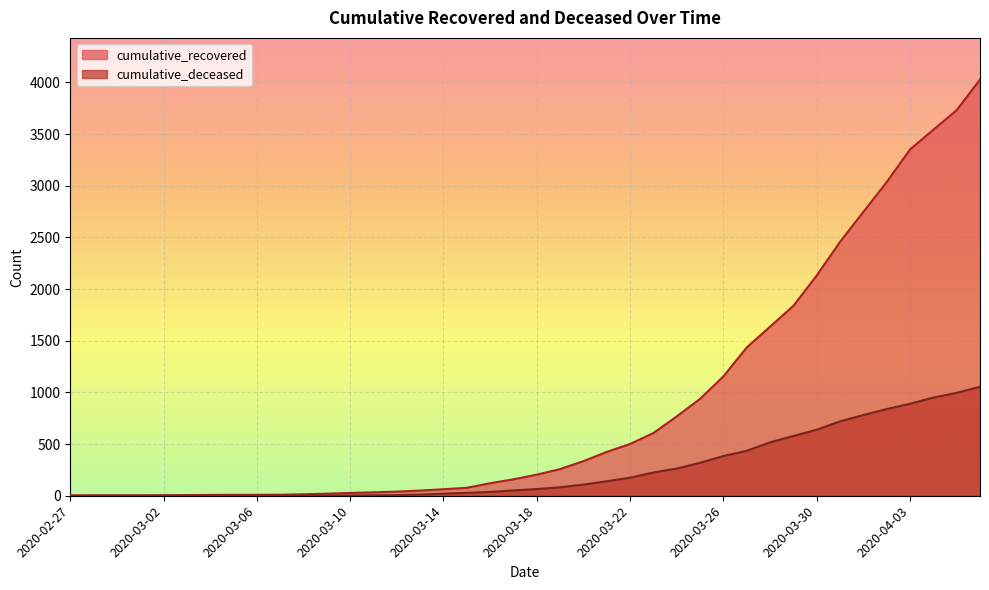

What is the sum of the cumulative_recovered values at 2020-04-01 and 2020-03-07?

2757